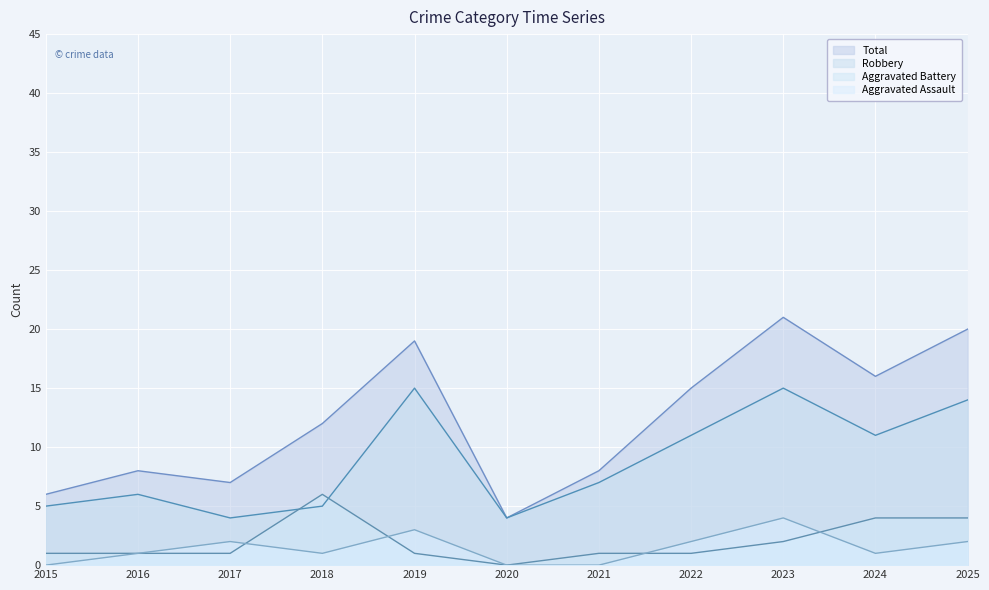

Which series changed the most between 2015 and 2020?

Total